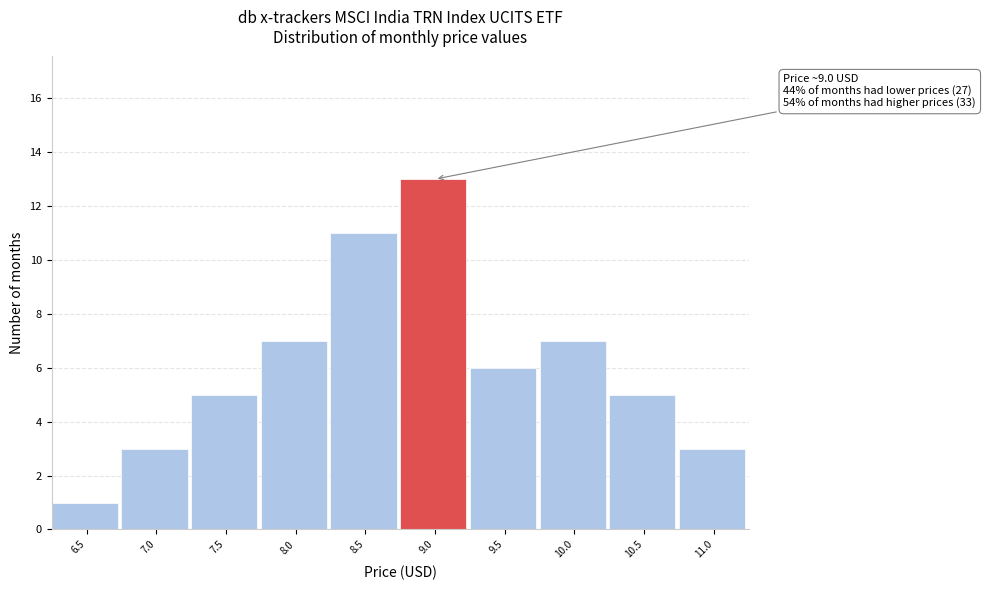

Reading right to left, transcribe all the data shown in this chart.

11.0=3	10.5=5	10.0=7	9.5=6	9.0=13	8.5=11	8.0=7	7.5=5	7.0=3	6.5=1